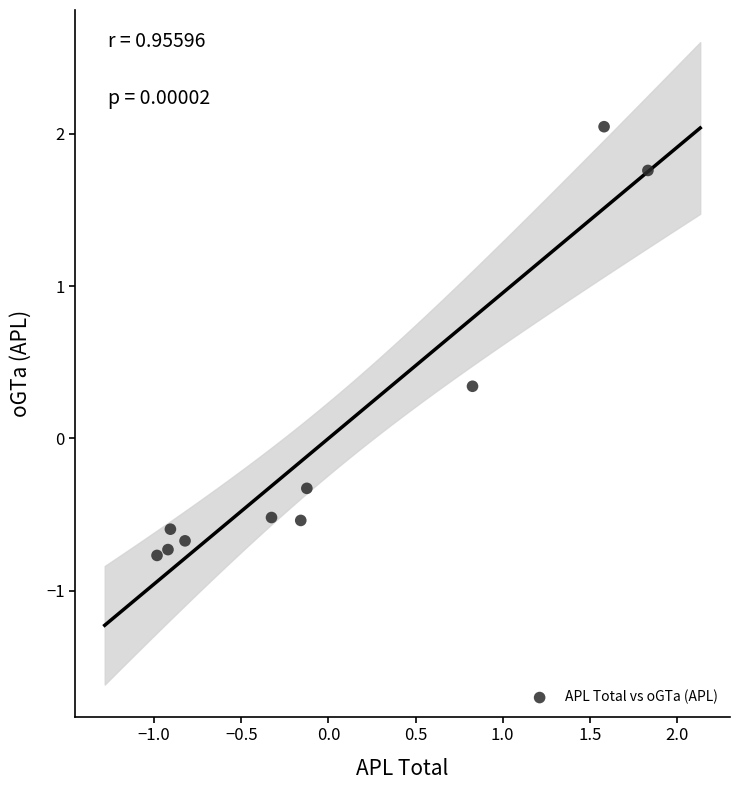

What is the range of Y values (max minus min)?

2.8